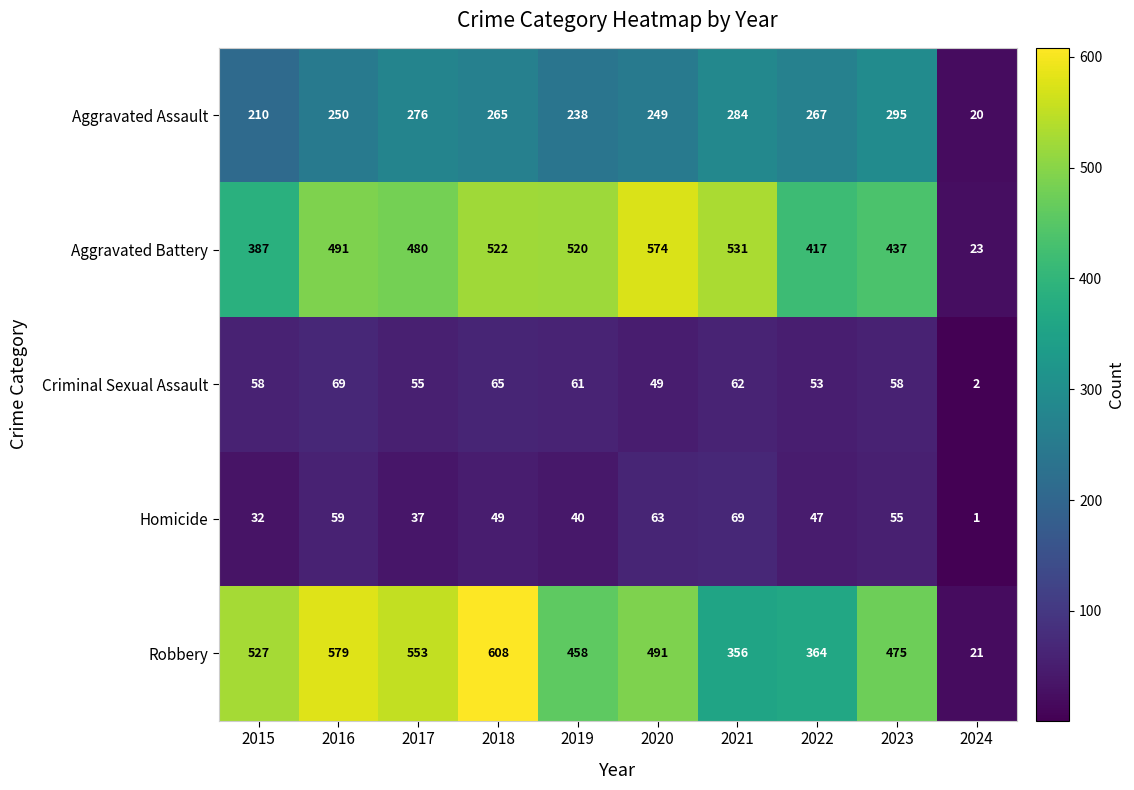

Which series has the largest total across all categories?

Robbery